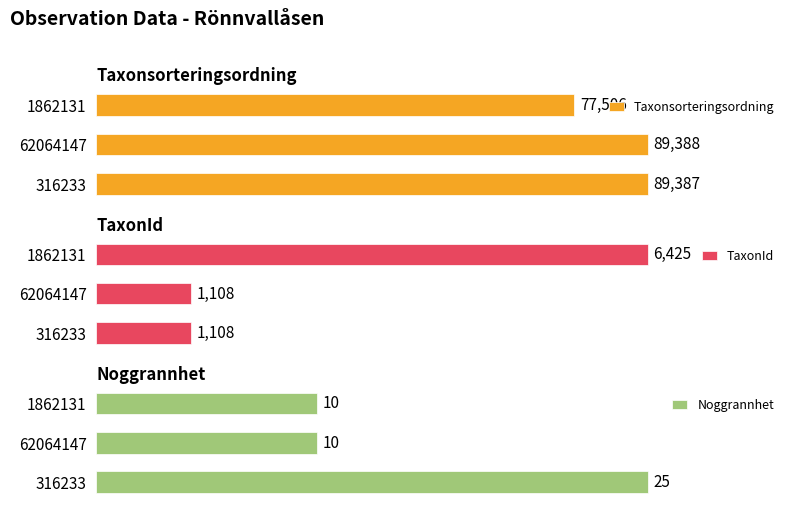

Which series has the largest range (max minus min)?

Taxonsorteringsordning